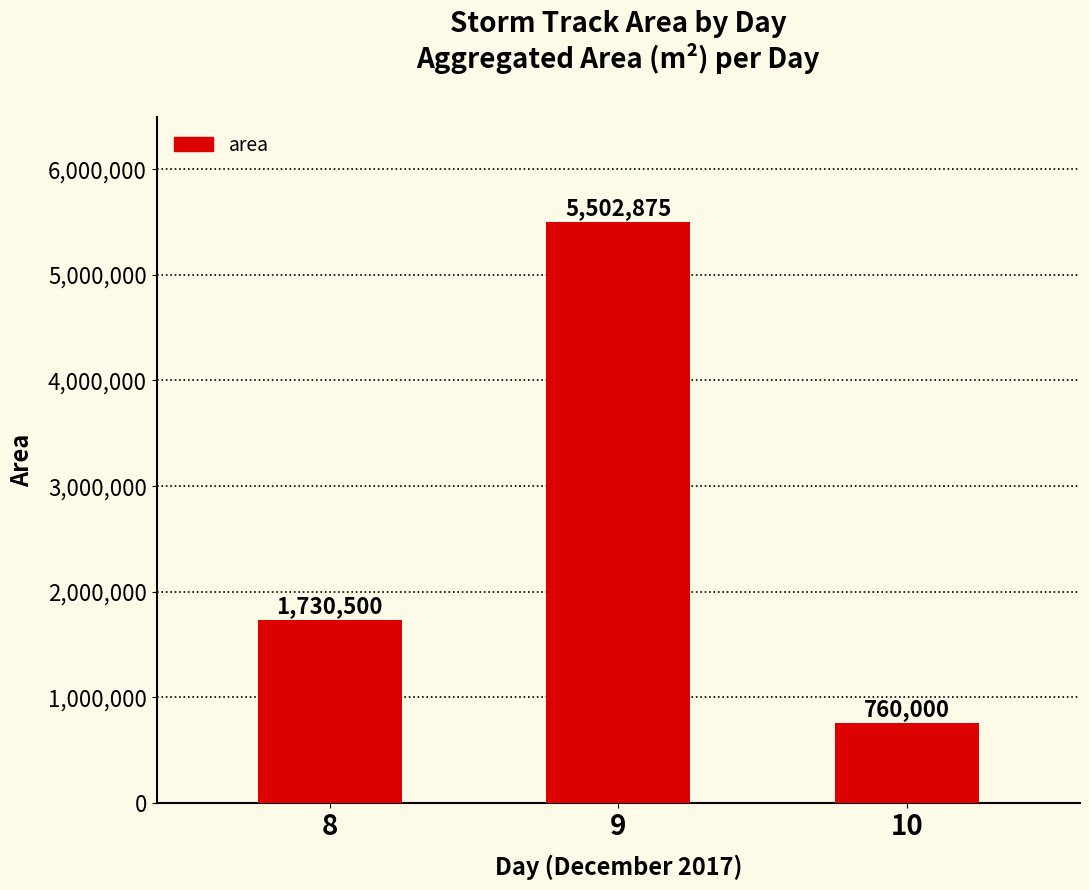

Reading left to right, transcribe all the data shown in this chart.

8=1730500	9=5502875	10=760000